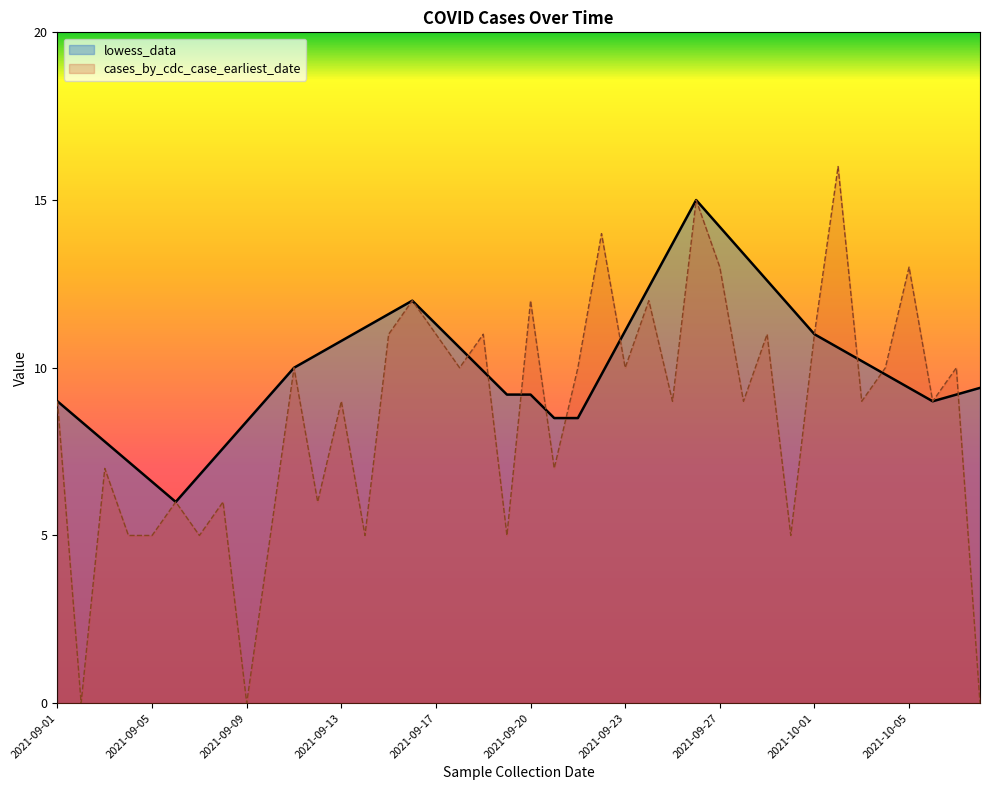

In cases_by_cdc_case_earliest_date, how many points are lower than both neighbors (excluding endpoints)?

14